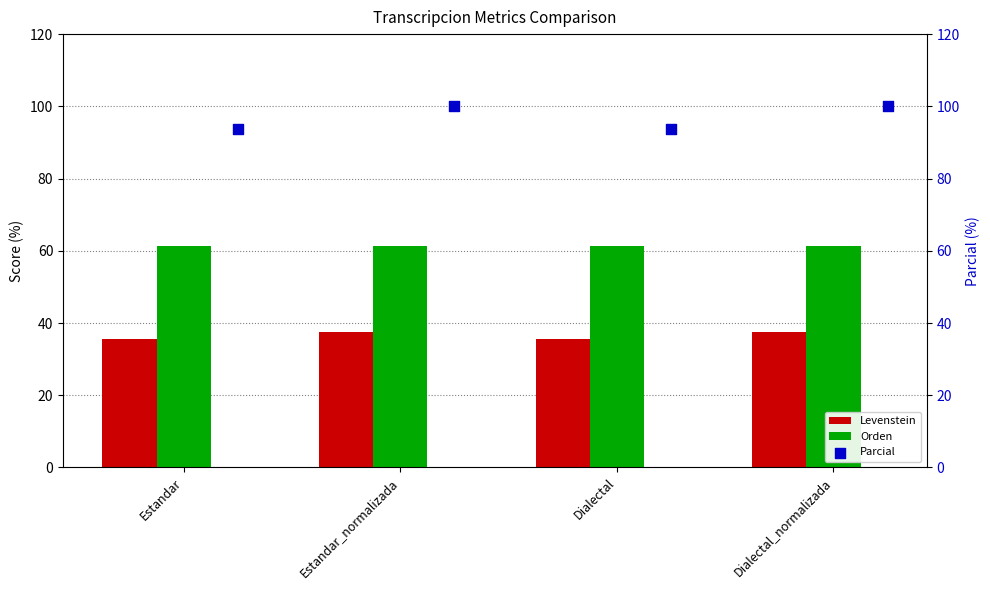

Is it true that Levenstein equals 25.4 at Estandar_normalizada?

False